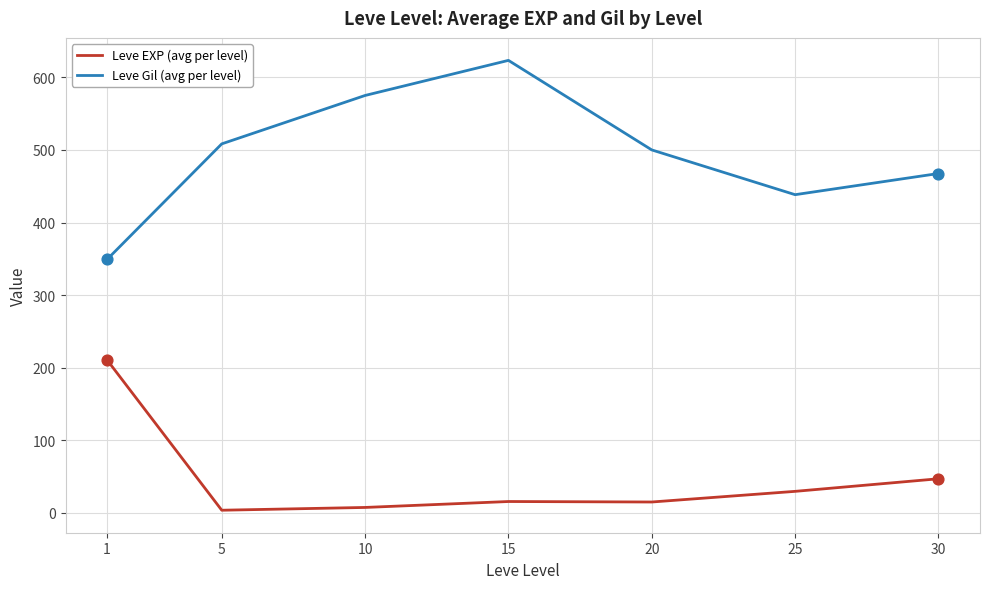

What is the total value across all series at 1?

559.8